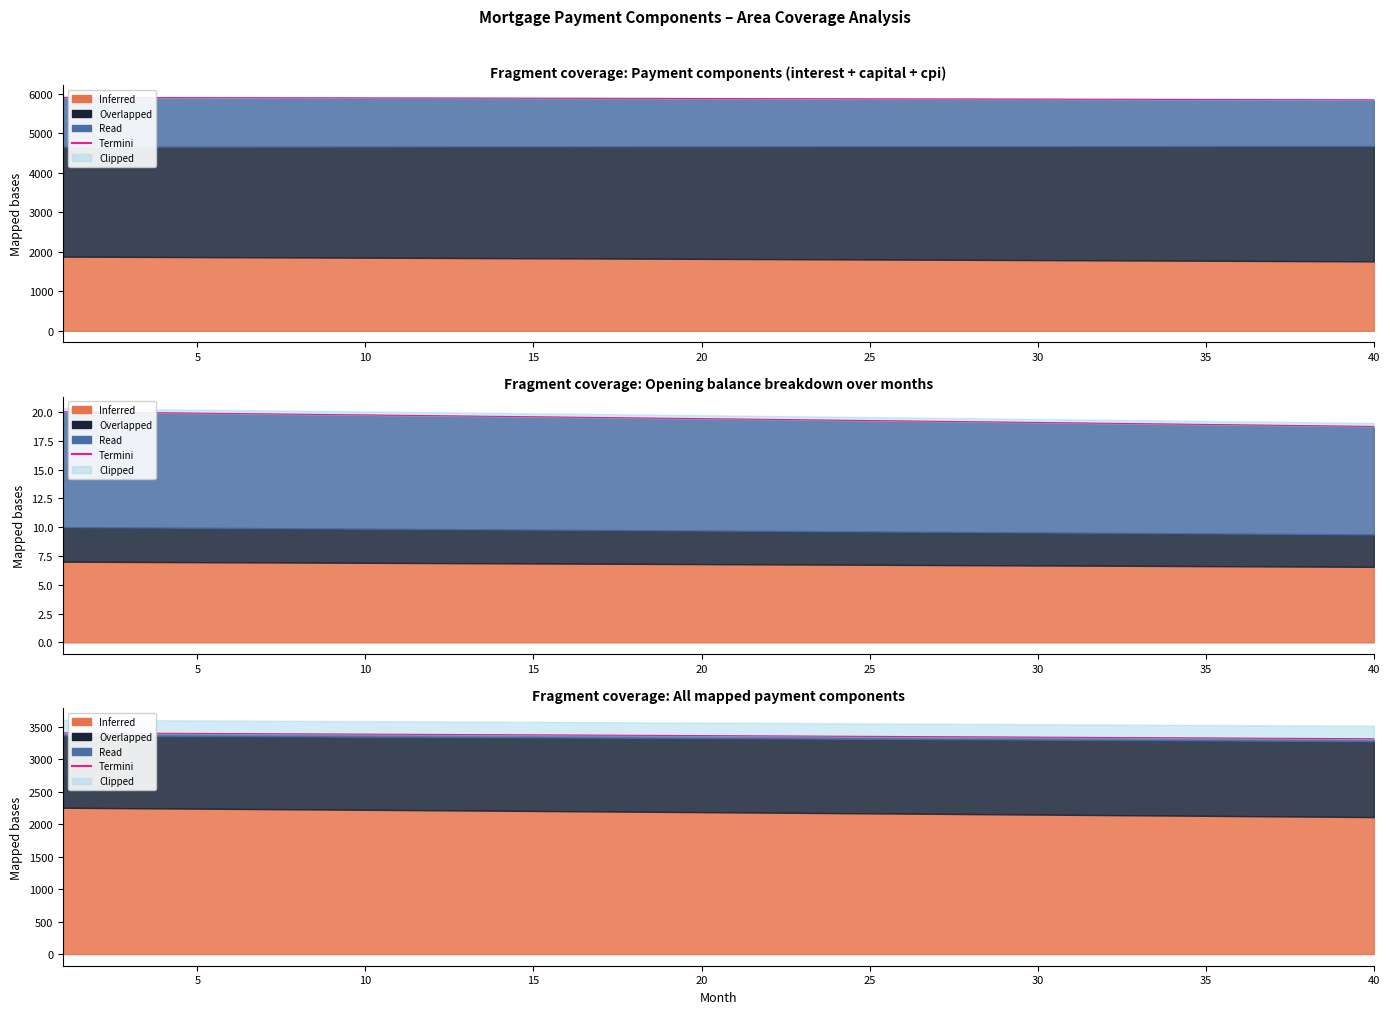

What is the difference between the maximum and second lowest values?

88.3